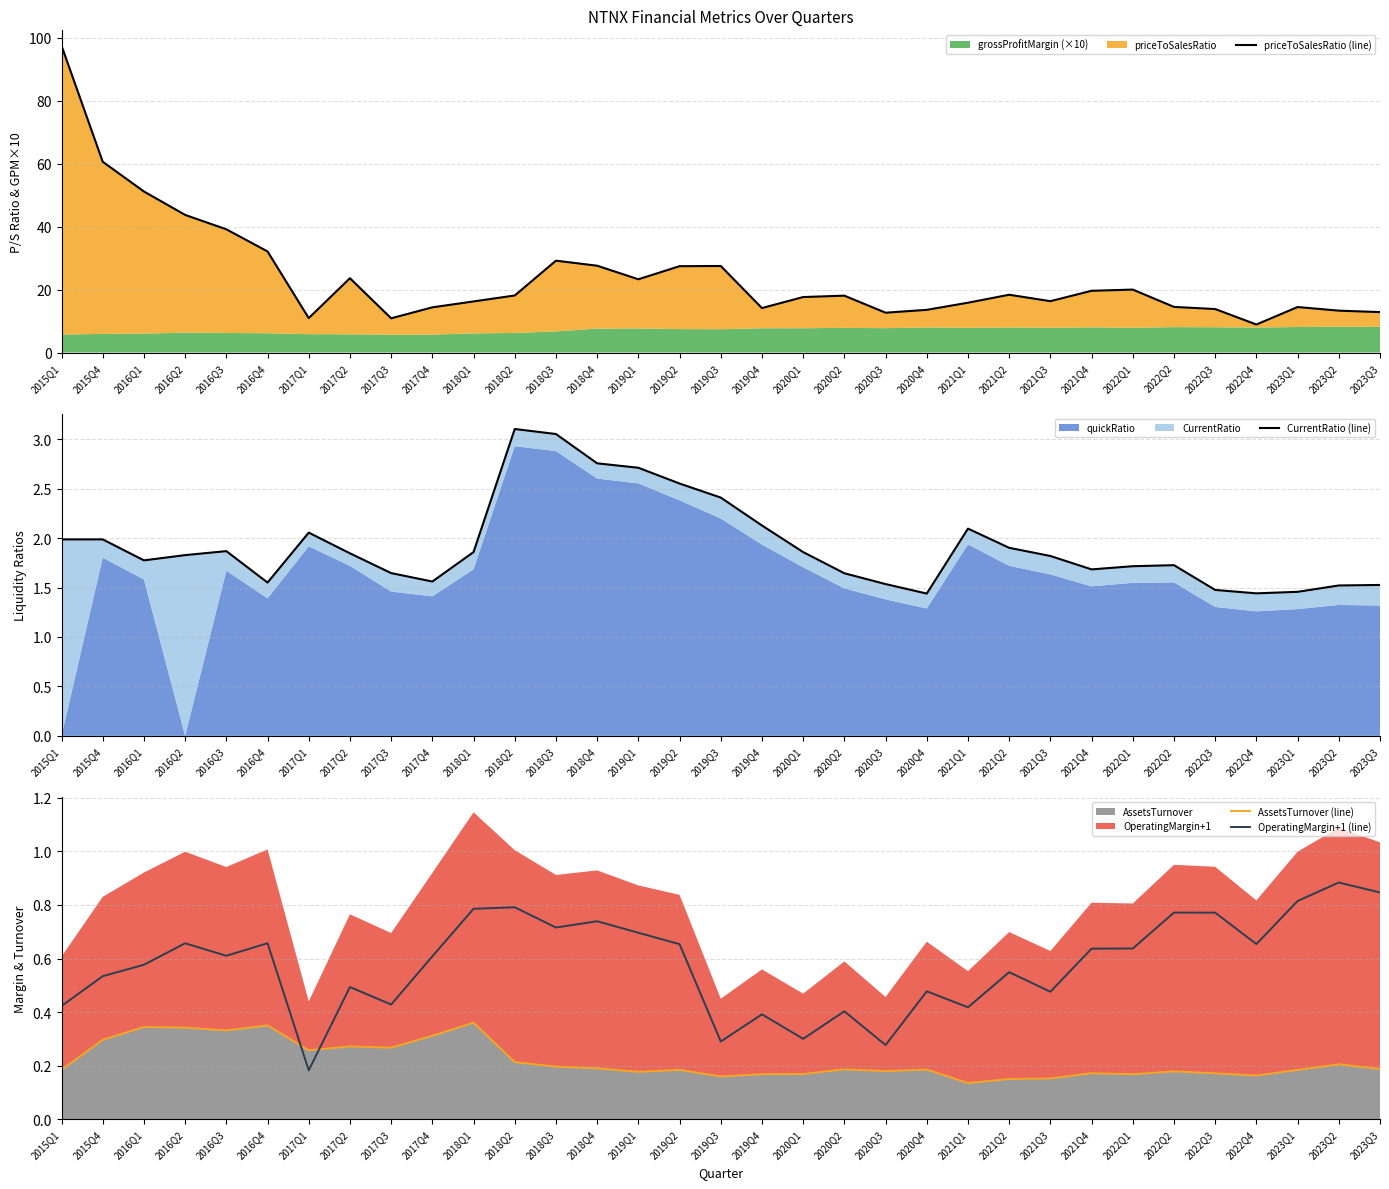

Reading left to right, extract all data points from this chart.

priceToSalesRatio (line): 2015Q1=97.4	2015Q4=60.6	2016Q1=51.1	2016Q2=43.7	2016Q3=39.1	2016Q4=32.1	2017Q1=10.9	2017Q2=23.6	2017Q3=10.9	2017Q4=14.3	2018Q1=16.2	2018Q2=18.1	2018Q3=29.2	2018Q4=27.6	2019Q1=23.2	2019Q2=27.4	2019Q3=27.5	2019Q4=14.1	2020Q1=17.6	2020Q2=18.1	2020Q3=12.6	2020Q4=13.6	2021Q1=15.8	2021Q2=18.3	2021Q3=16.3	2021Q4=19.6	2022Q1=20.0	2022Q2=14.5	2022Q3=13.8	2022Q4=8.9	2023Q1=14.4	2023Q2=13.3	2023Q3=12.8
CurrentRatio (line): 2015Q1=2.0	2015Q4=2.0	2016Q1=1.8	2016Q2=1.8	2016Q3=1.9	2016Q4=1.6	2017Q1=2.1	2017Q2=1.8	2017Q3=1.6	2017Q4=1.6	2018Q1=1.9	2018Q2=3.1	2018Q3=3.1	2018Q4=2.8	2019Q1=2.7	2019Q2=2.6	2019Q3=2.4	2019Q4=2.1	2020Q1=1.9	2020Q2=1.6	2020Q3=1.5	2020Q4=1.4	2021Q1=2.1	2021Q2=1.9	2021Q3=1.8	2021Q4=1.7	2022Q1=1.7	2022Q2=1.7	2022Q3=1.5	2022Q4=1.4	2023Q1=1.5	2023Q2=1.5	2023Q3=1.5
AssetsTurnover (line): 2015Q1=0.2	2015Q4=0.3	2016Q1=0.3	2016Q2=0.3	2016Q3=0.3	2016Q4=0.4	2017Q1=0.3	2017Q2=0.3	2017Q3=0.3	2017Q4=0.3	2018Q1=0.4	2018Q2=0.2	2018Q3=0.2	2018Q4=0.2	2019Q1=0.2	2019Q2=0.2	2019Q3=0.2	2019Q4=0.2	2020Q1=0.2	2020Q2=0.2	2020Q3=0.2	2020Q4=0.2	2021Q1=0.1	2021Q2=0.1	2021Q3=0.2	2021Q4=0.2	2022Q1=0.2	2022Q2=0.2	2022Q3=0.2	2022Q4=0.2	2023Q1=0.2	2023Q2=0.2	2023Q3=0.2
OperatingMargin+1 (line): 2015Q1=0.4	2015Q4=0.5	2016Q1=0.6	2016Q2=0.7	2016Q3=0.6	2016Q4=0.7	2017Q1=0.2	2017Q2=0.5	2017Q3=0.4	2017Q4=0.6	2018Q1=0.8	2018Q2=0.8	2018Q3=0.7	2018Q4=0.7	2019Q1=0.7	2019Q2=0.7	2019Q3=0.3	2019Q4=0.4	2020Q1=0.3	2020Q2=0.4	2020Q3=0.3	2020Q4=0.5	2021Q1=0.4	2021Q2=0.5	2021Q3=0.5	2021Q4=0.6	2022Q1=0.6	2022Q2=0.8	2022Q3=0.8	2022Q4=0.7	2023Q1=0.8	2023Q2=0.9	2023Q3=0.8